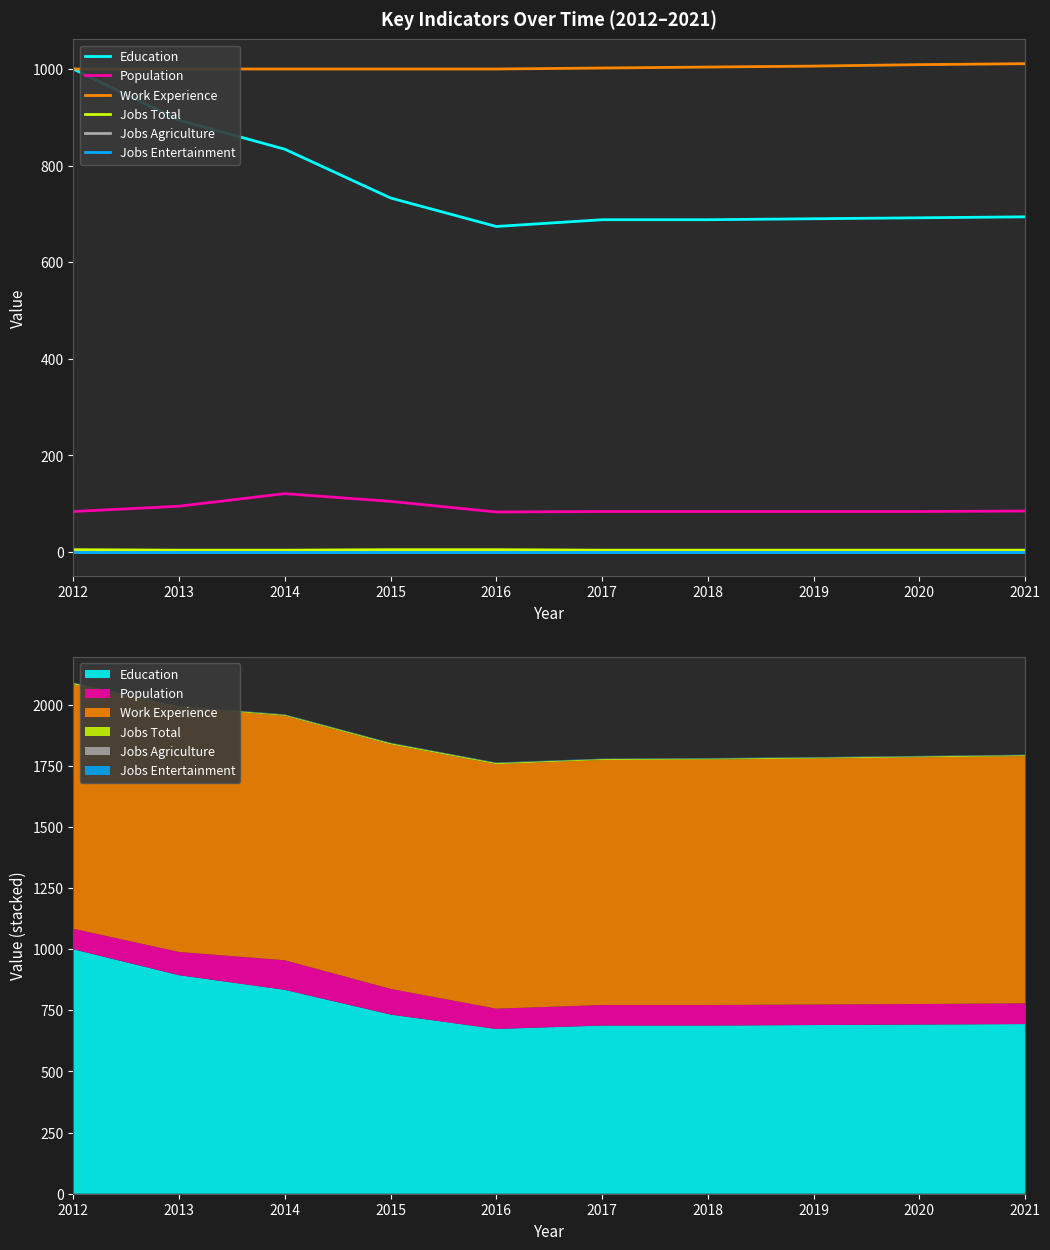

True or false: Jobs Agriculture and Work Experience intersect in this chart.

False